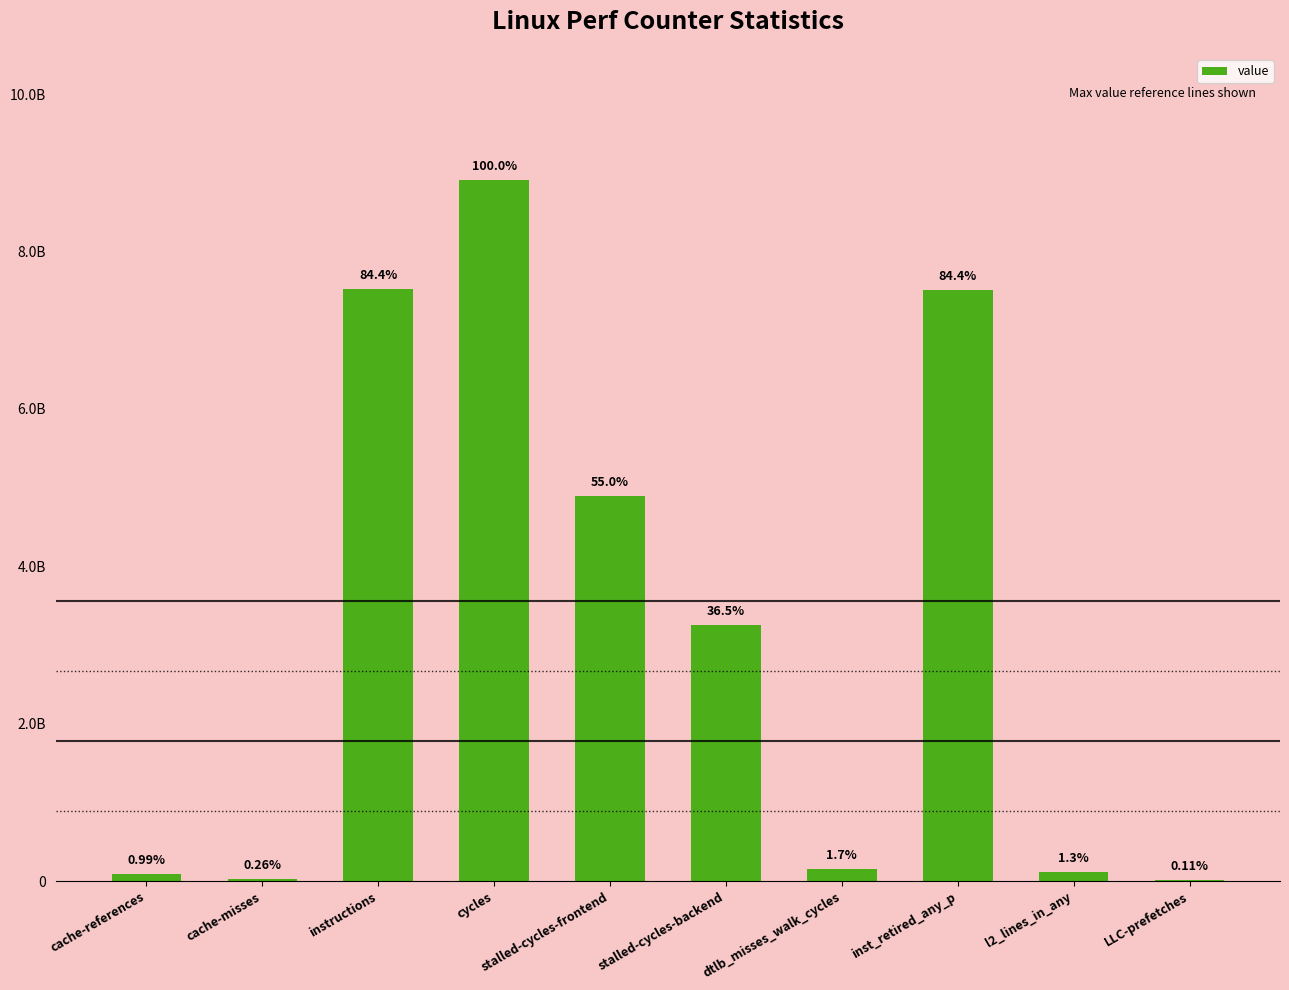

What is the sum of the values at stalled-cycles-backend and cache-misses?

3276776080